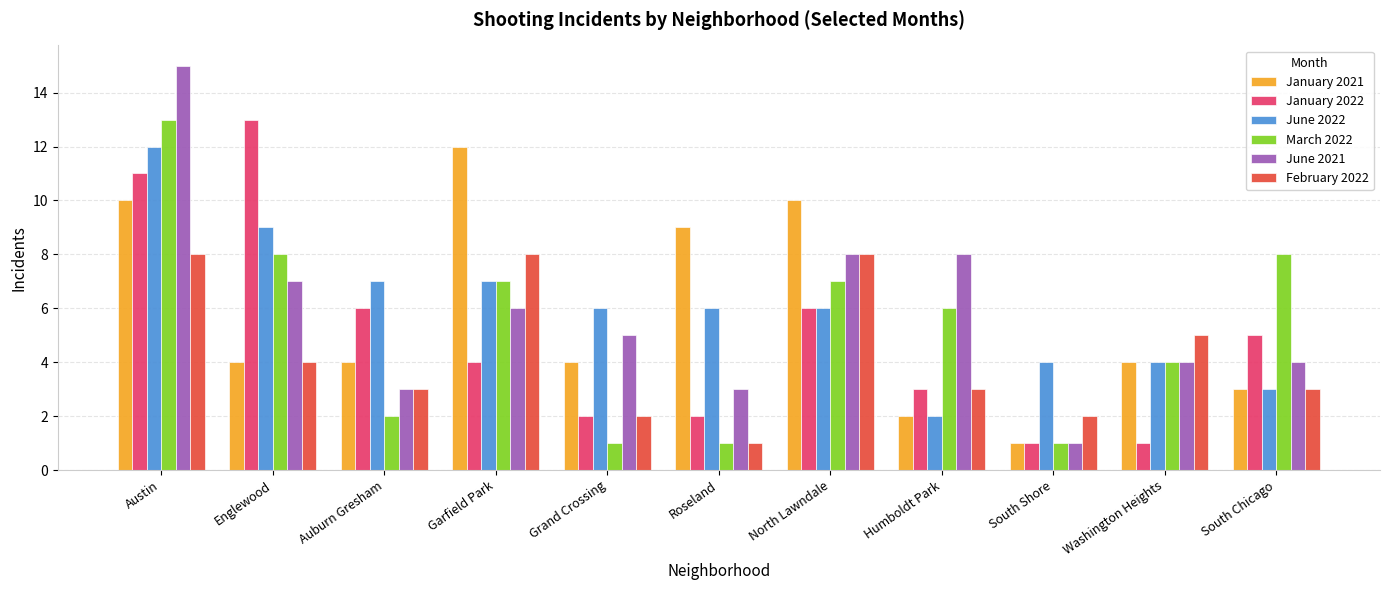

The value of February 2022 at Washington Heights is 8. True or false?

False